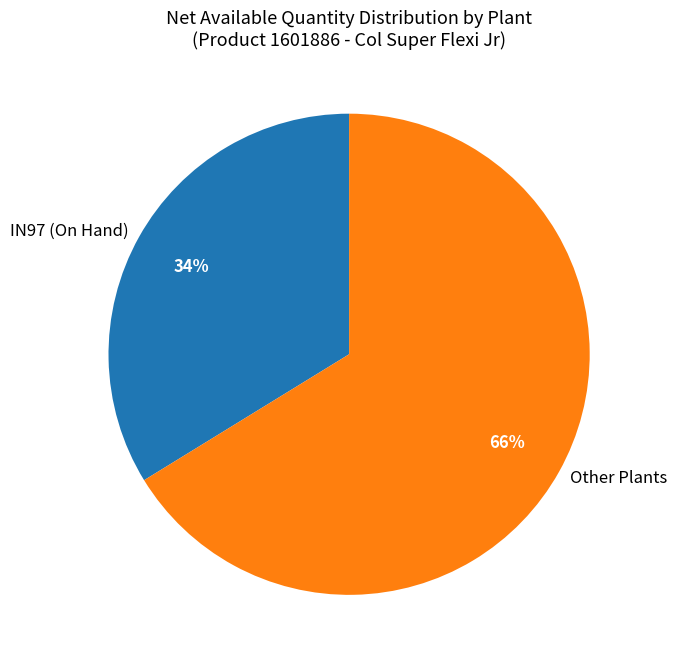

How many segments does this pie chart have?

2